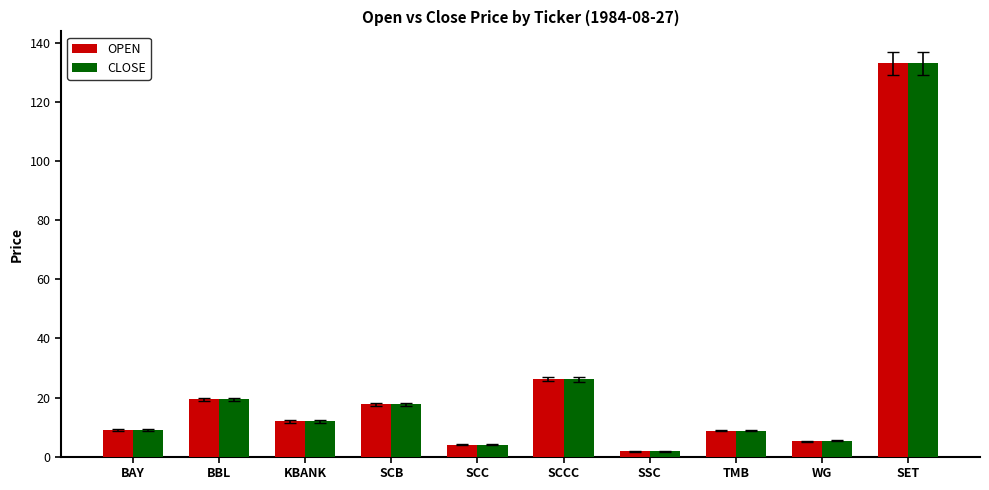

Which category has the lowest value in the OPEN series?

SSC